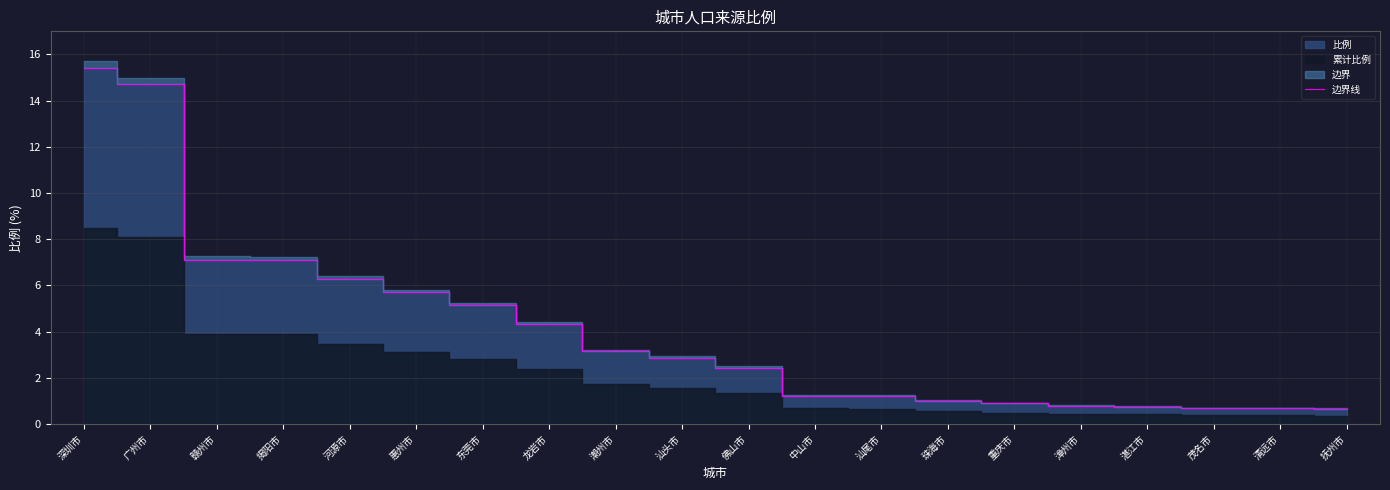

How many data points are above 2?

11